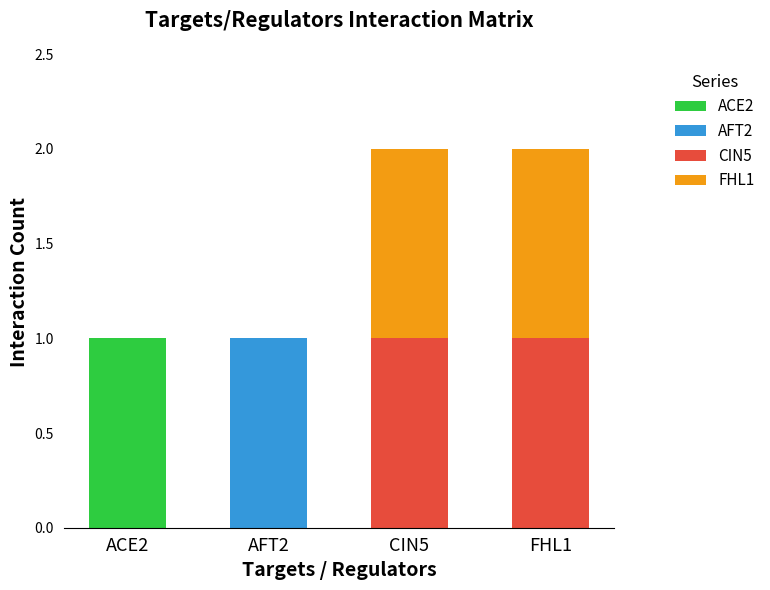

Does the chart contain stacked bars?

Yes